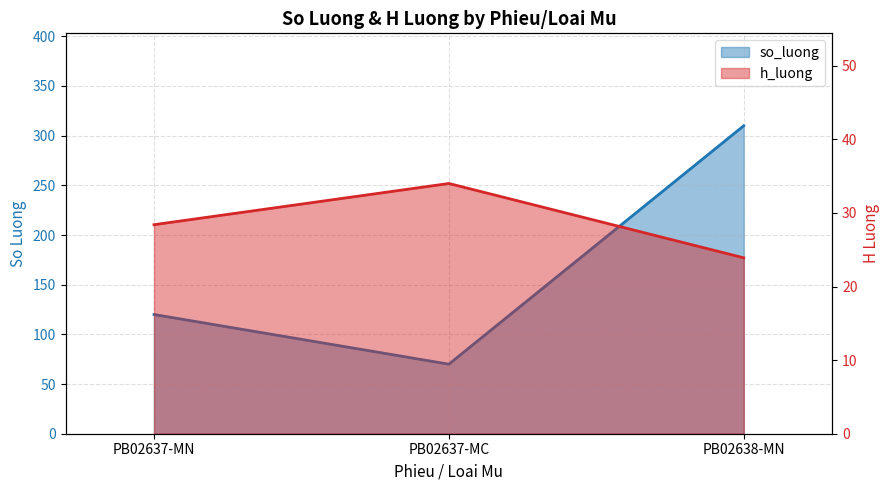

The value of h_luong at PB02637-MC is 34.0. True or false?

True